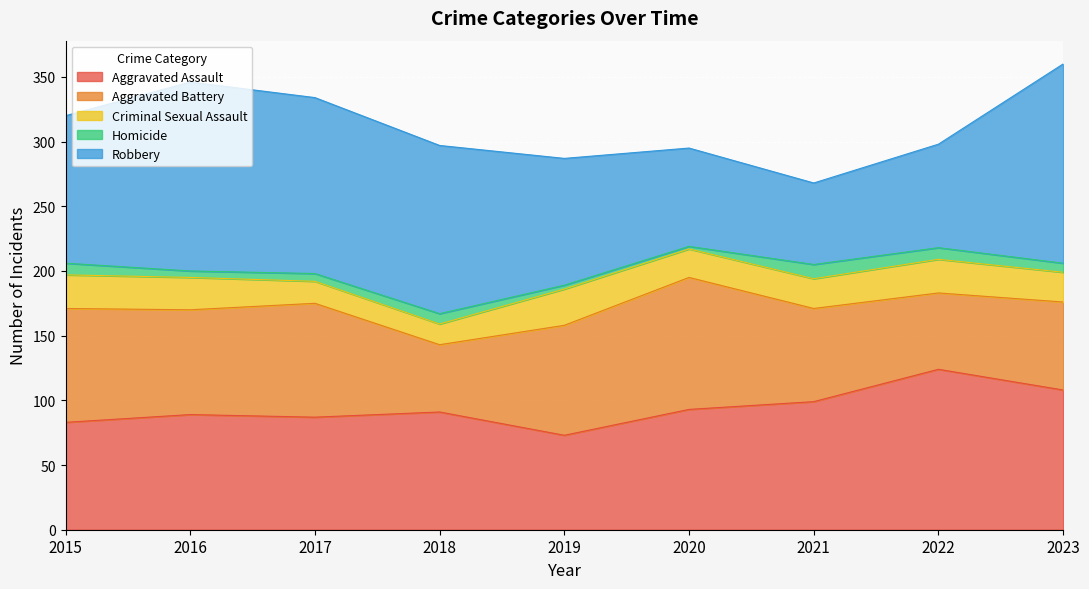

What is the value of the Aggravated Assault point at the 4th from the left?

91